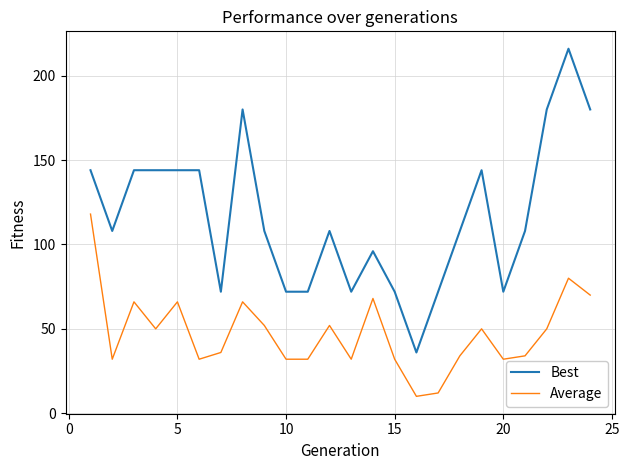

What is the maximum value shown in the chart?

216